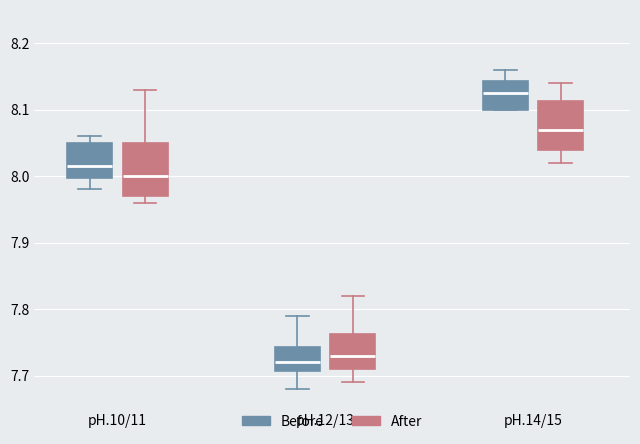

Which box has the lowest median line?

pH.12/13 (Before)